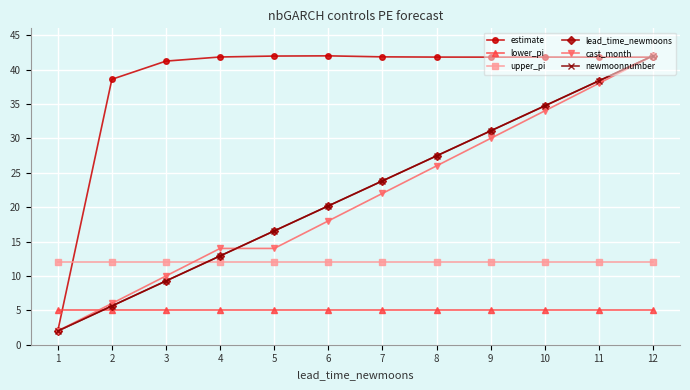

Rank the categories by lower_pi value from lowest to highest.

1, 2, 3, 4, 5, 6, 7, 8, 9, 10, 11, 12